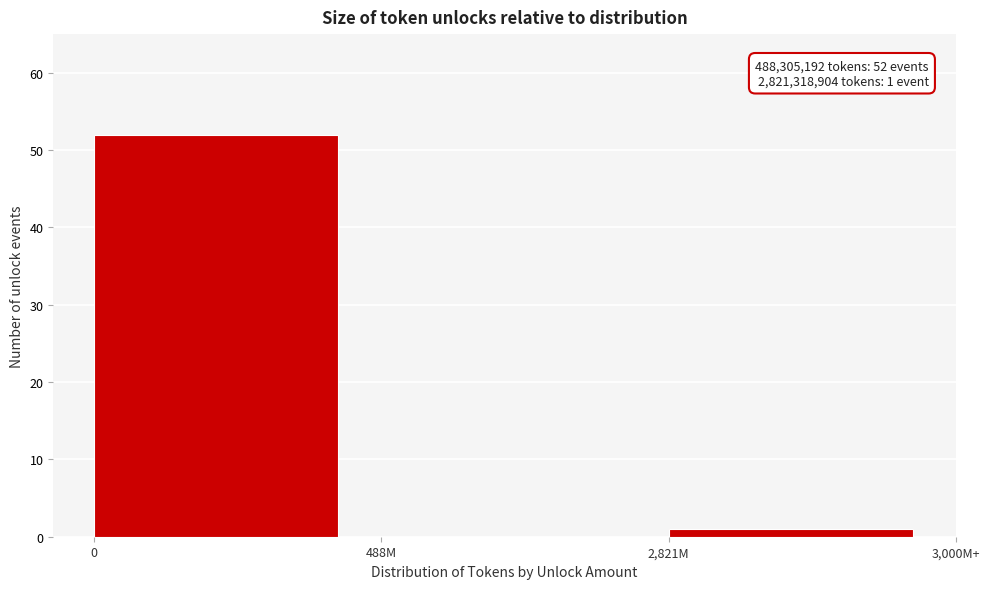

Reading right to left, transcribe all the data shown in this chart.

2,821M=1	488M=0	0=52